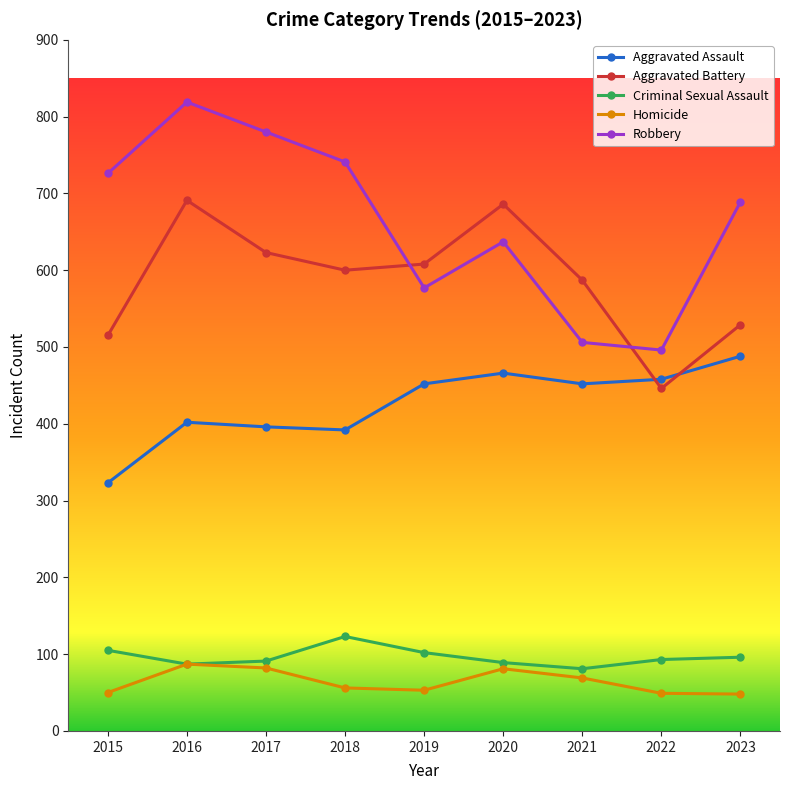

Between which two adjacent categories do Robbery and Aggravated Battery first intersect?

2018 and 2019